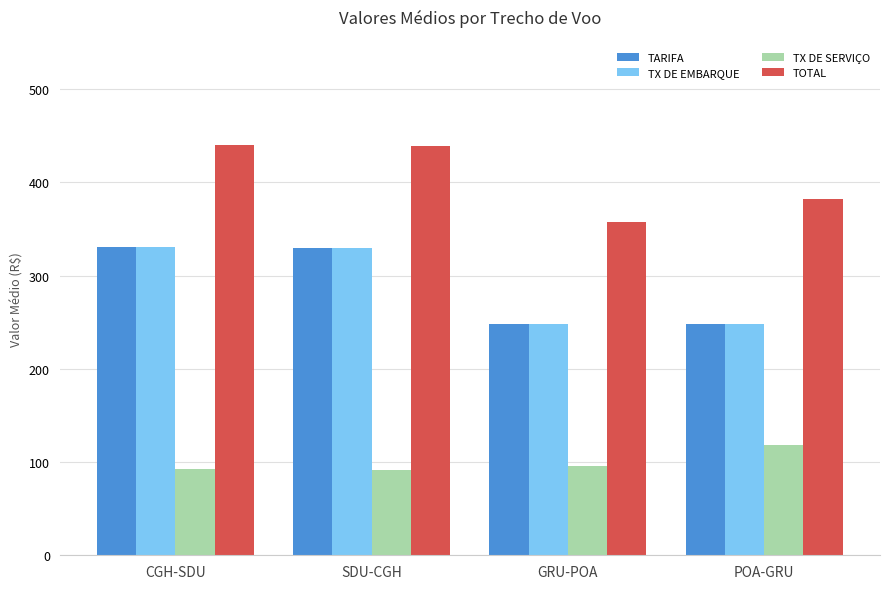

Which series has the largest total across all categories?

TOTAL